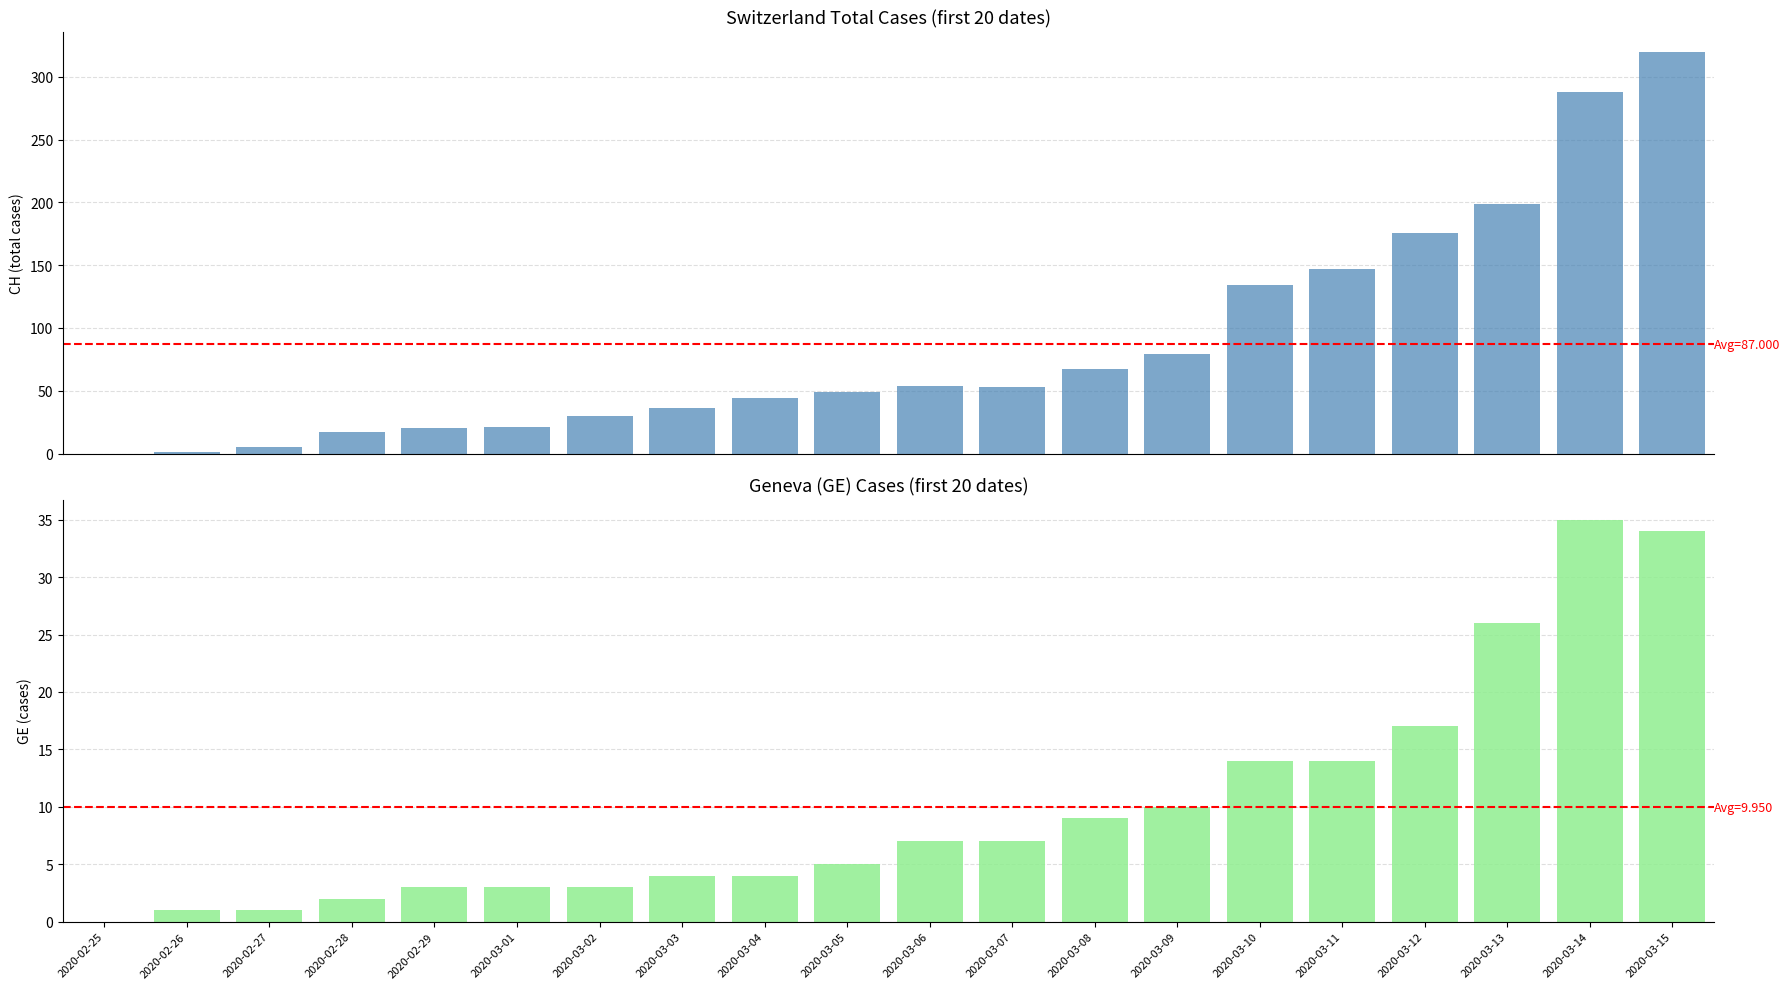

Between 2020-02-27 and 2020-03-14, which series saw the biggest shift?

CH